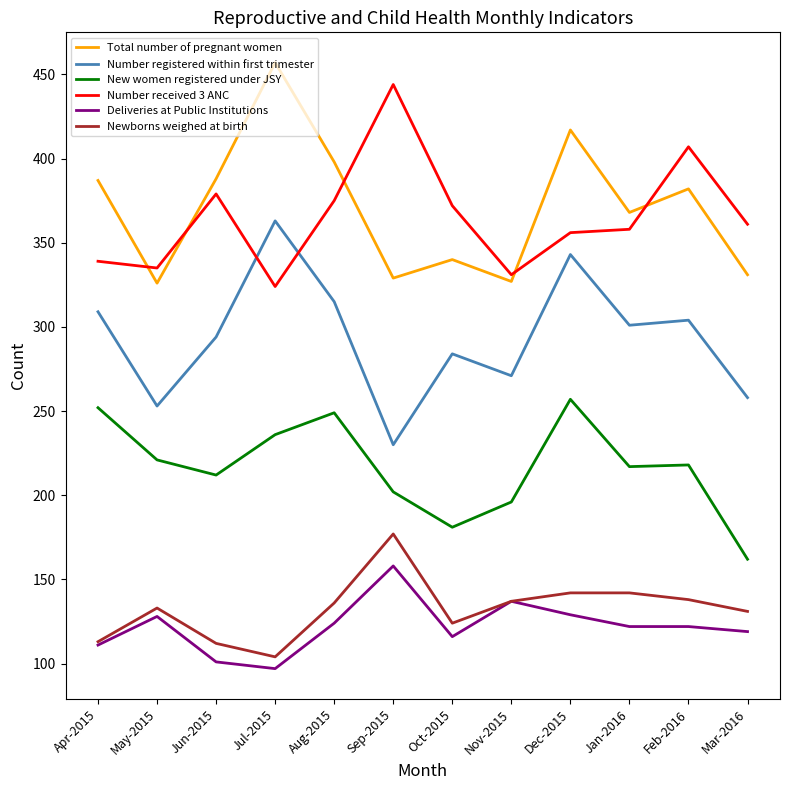

Is it true that New women registered under JSY equals 218 at Feb-2016?

True